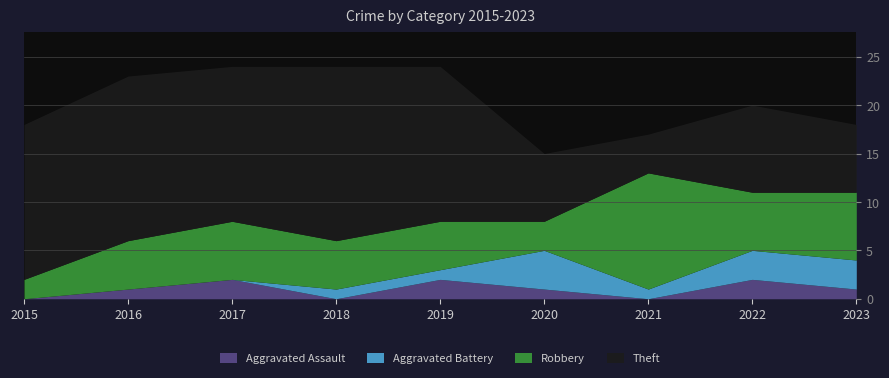

What is the sum of the Aggravated Assault values at 2019 and 2016?

3